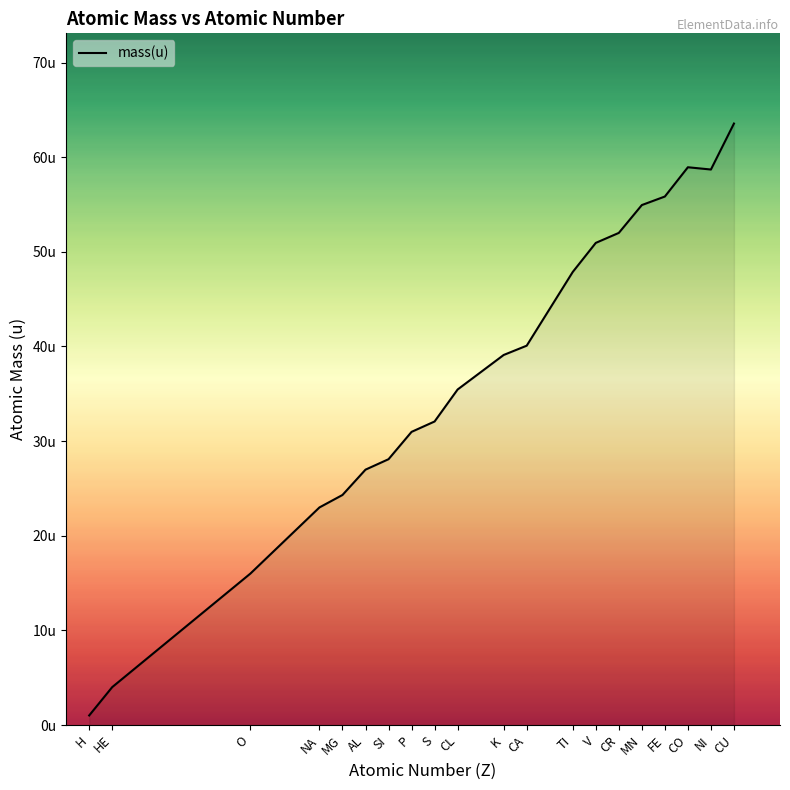

What is the value of the 1st point from the left?

1.0